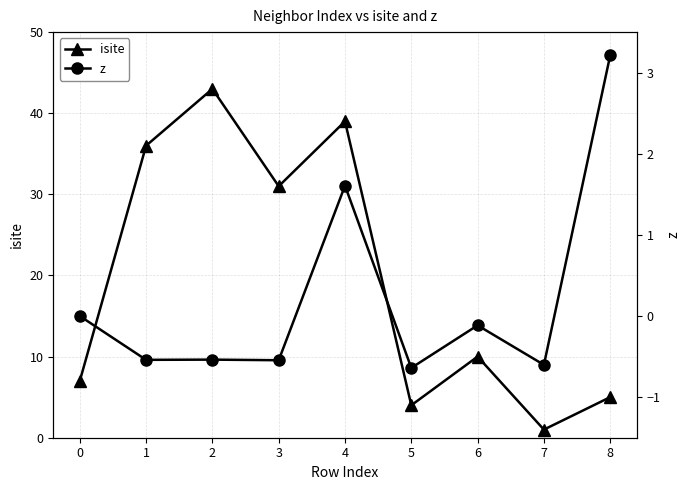

True or false: isite has more than 0 interior local peaks.

True